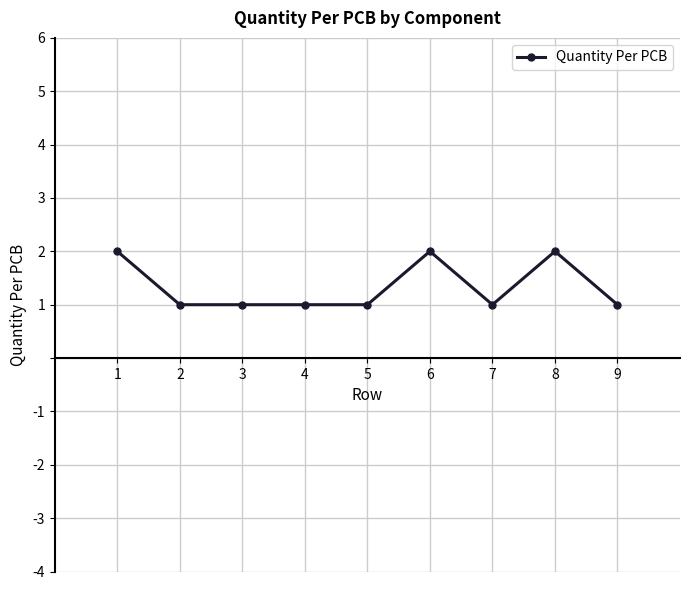

What is the value of the 9th point from the left?

1